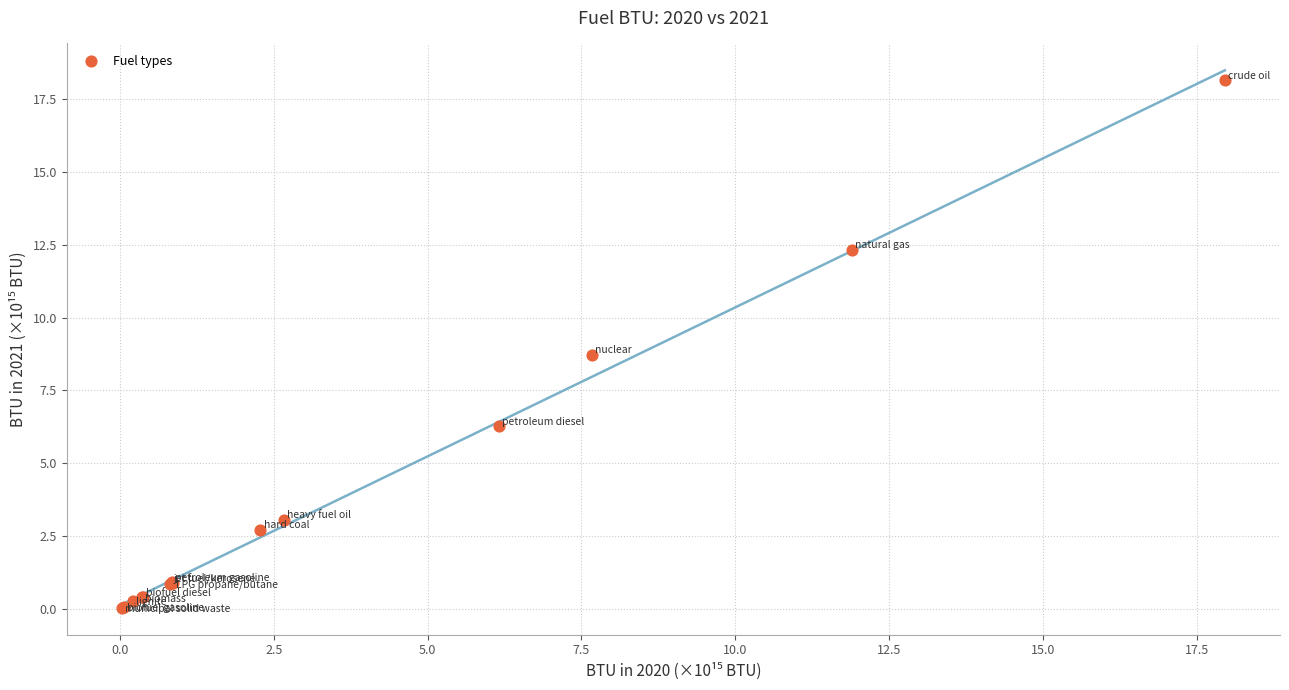

What Y value in the scatter plot is closest to 9?

8.7